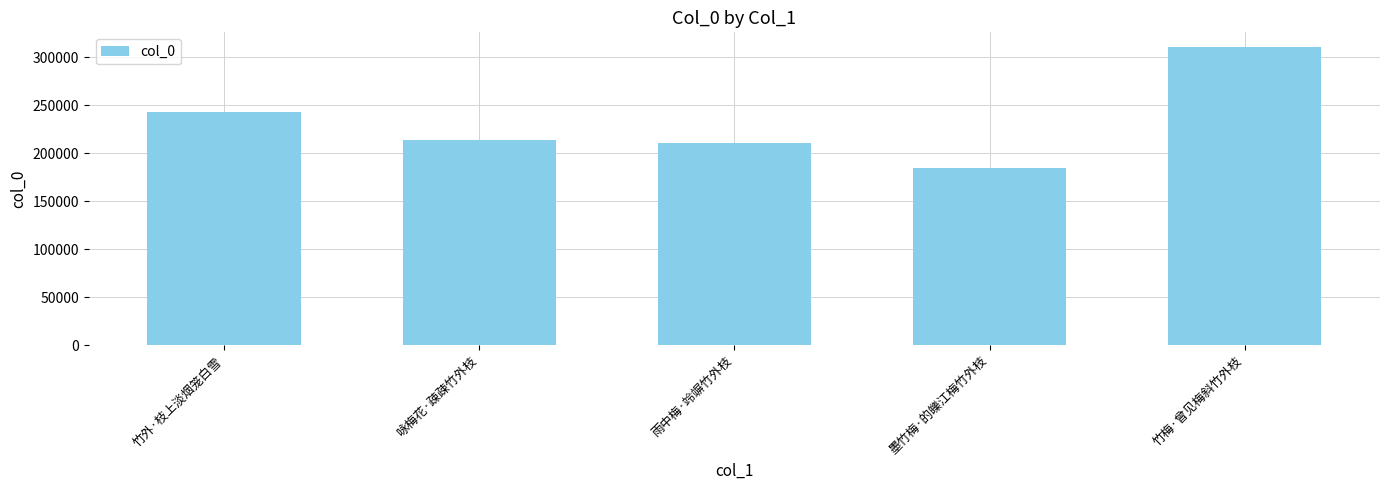

Which has a higher value, 墨竹梅·的皪江梅竹外枝 or 竹梅·曾见梅斜竹外枝?

竹梅·曾见梅斜竹外枝